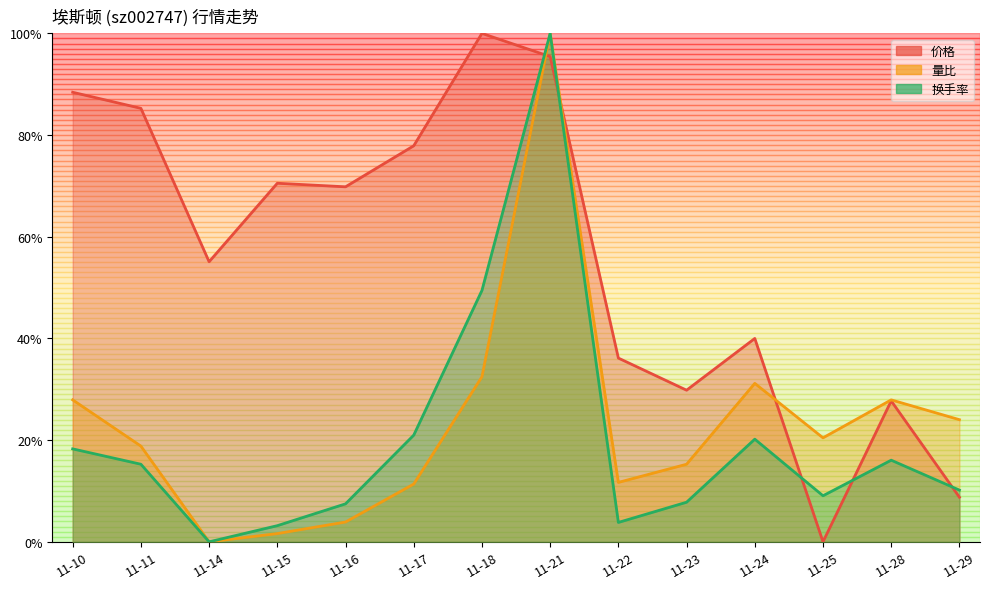

Where is 价格 nearest to the value 0?

11-25